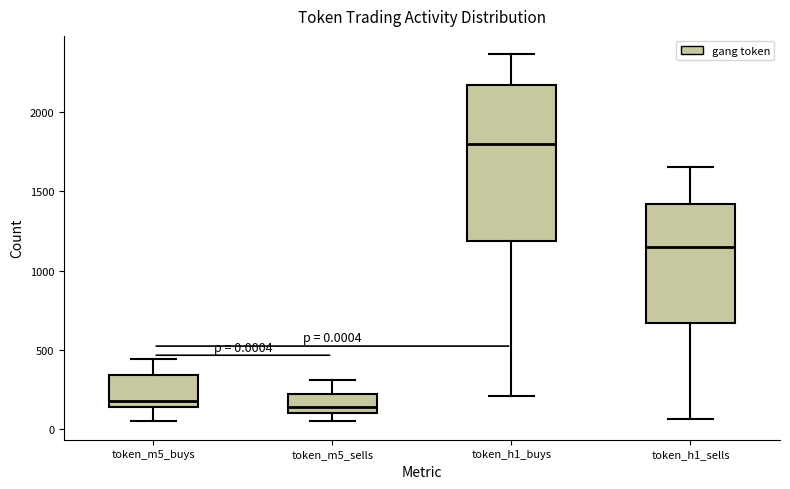

Comparing the boxes themselves (not the whiskers), which one is the tallest?

token_h1_buys